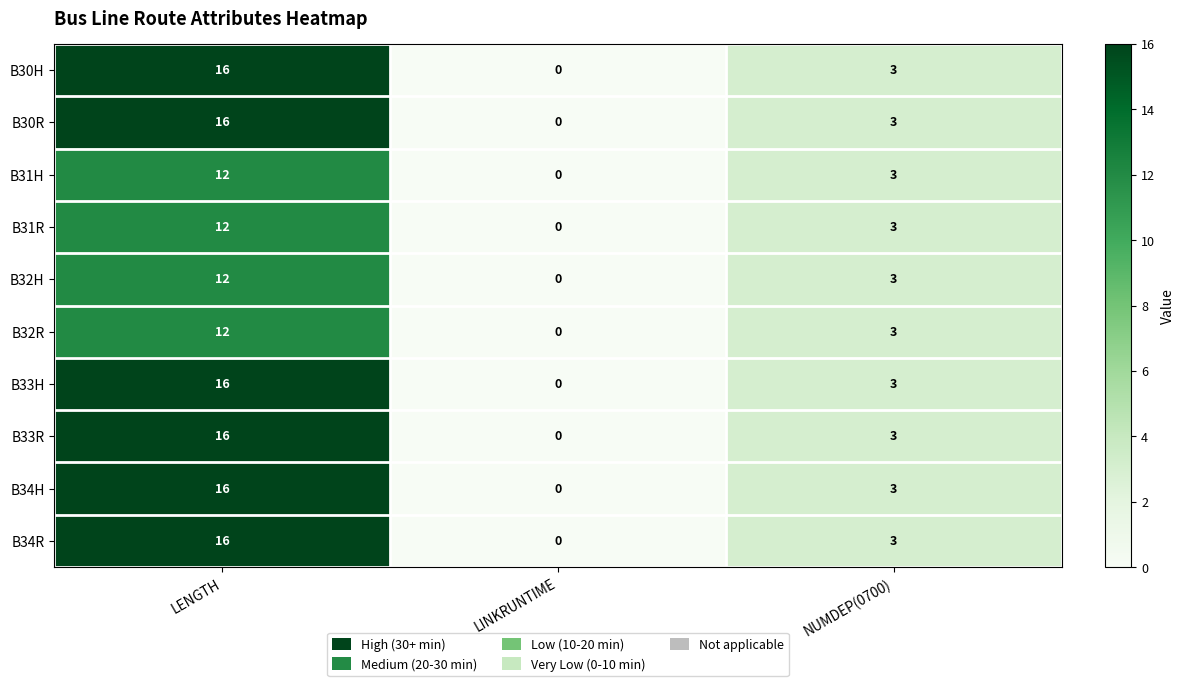

What is the difference between the B33R values at LINKRUNTIME and LENGTH?

16